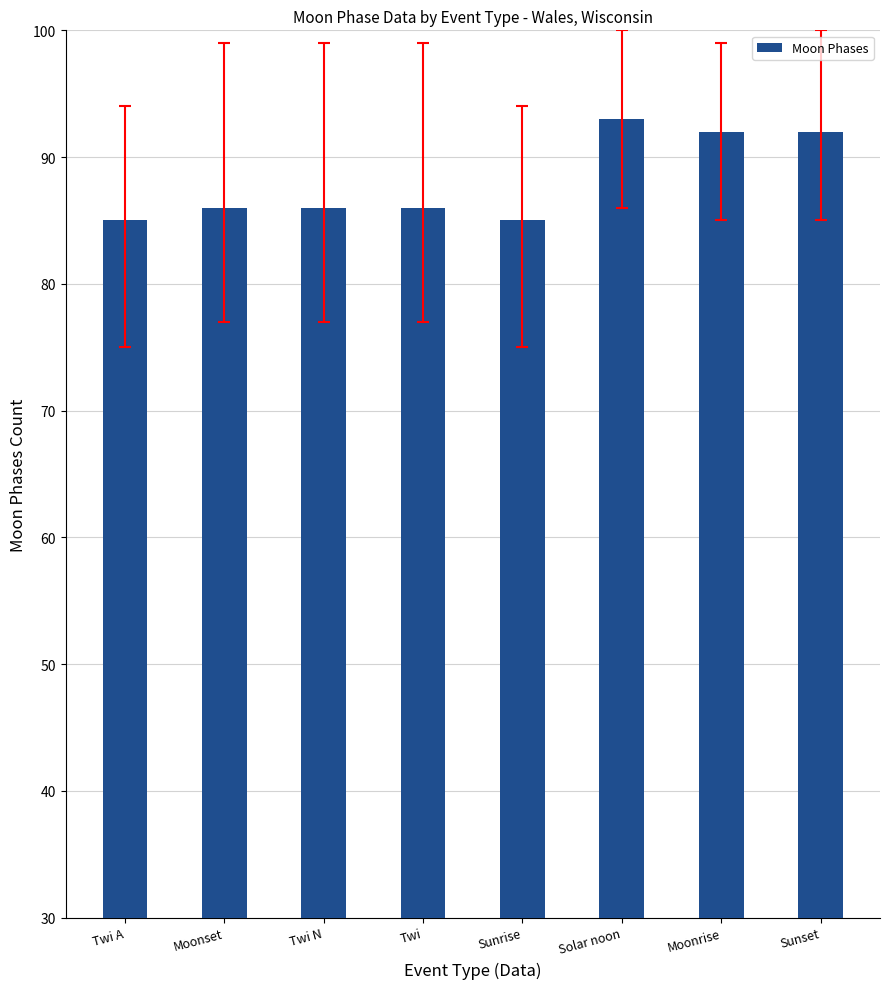

What is the average value?

88